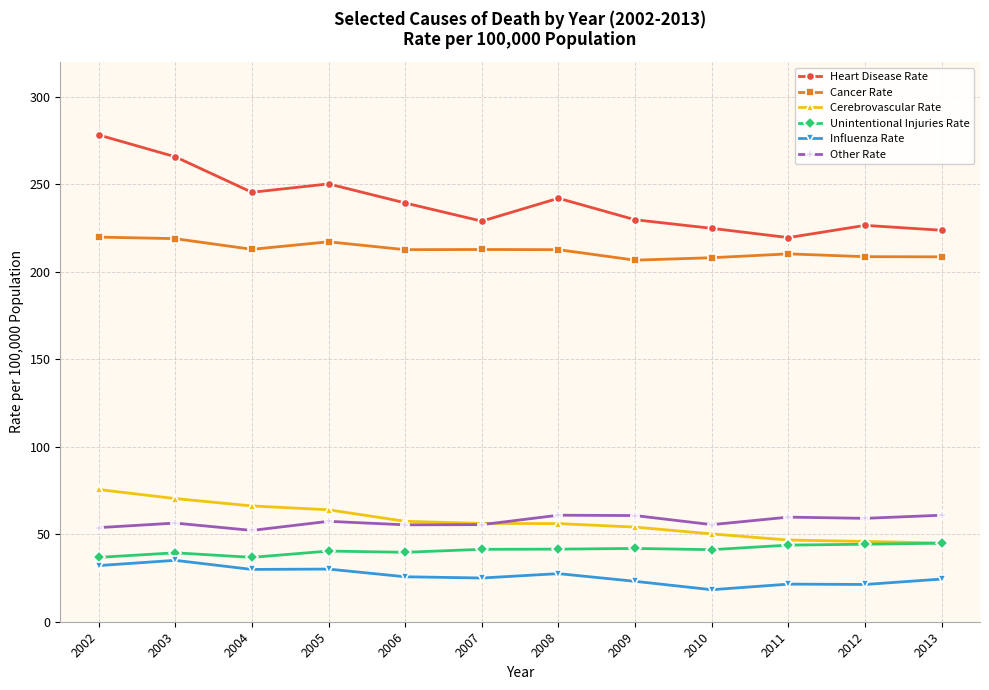

How many data points does each series have?

12